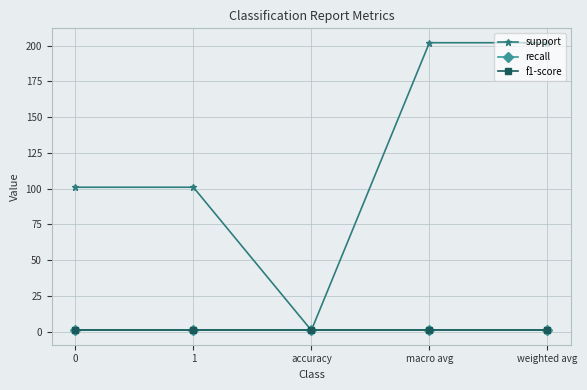

Is this an area chart (filled region under the line)?

No